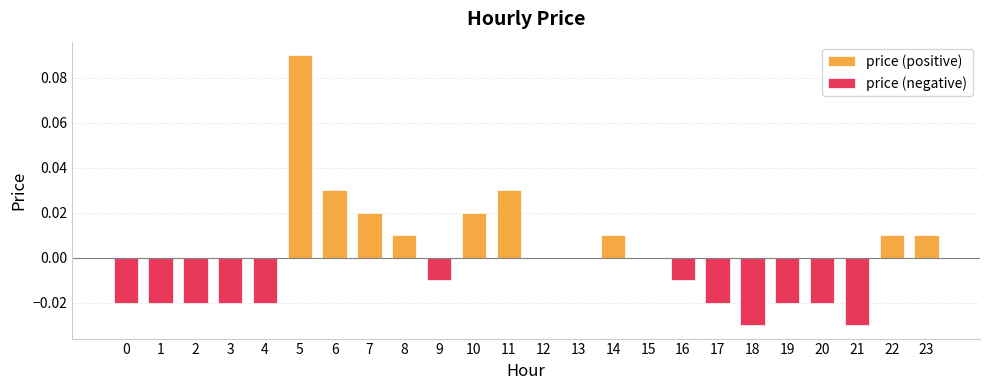

At how many categories does at least one series exceed 0?

9